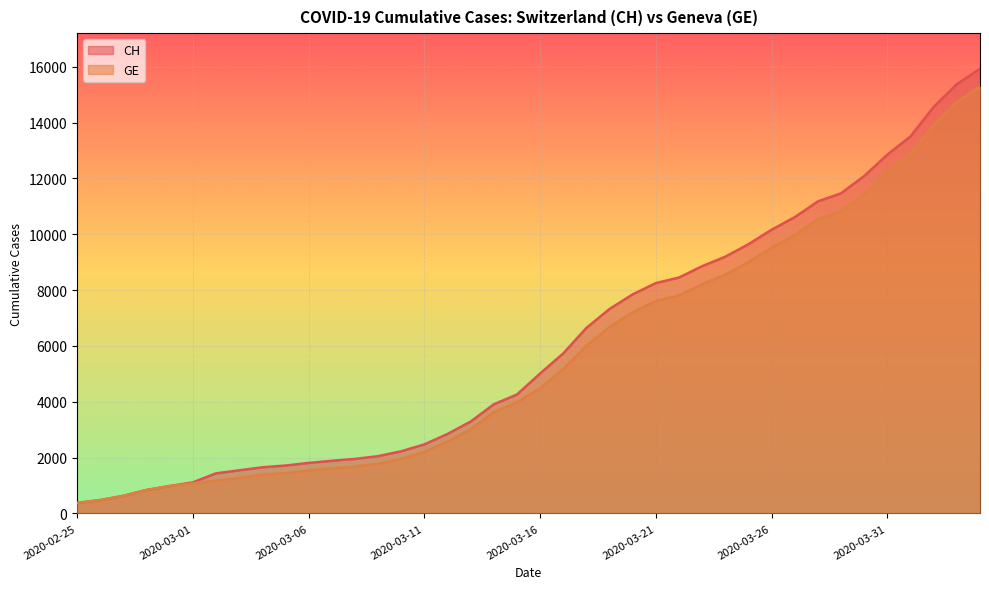

Rank the series by their maximum value, from highest to lowest.

CH, GE